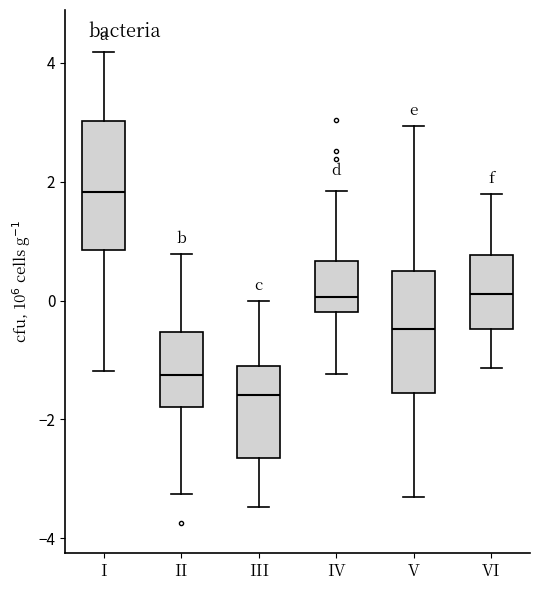

Reading left to right, transcribe this box plot: for each box, give where its median line is, the range the box spans, and where its two whiskers end, as read against the y-axis. The values are not printed on the chart, so give them approximately, as read against the axis.

I: median 1.8, box 0.8 to 3.0, whiskers -1.2 to 4.2
II: median -1.2, box -1.8 to -0.6, whiskers -3.2 to 0.8
III: median -1.6, box -2.6 to -1.0, whiskers -3.4 to 0.0
IV: median 0.0, box -0.2 to 0.6, whiskers -1.2 to 1.8
V: median -0.4, box -1.6 to 0.4, whiskers -3.4 to 3.0
VI: median 0.2, box -0.4 to 0.8, whiskers -1.2 to 1.8